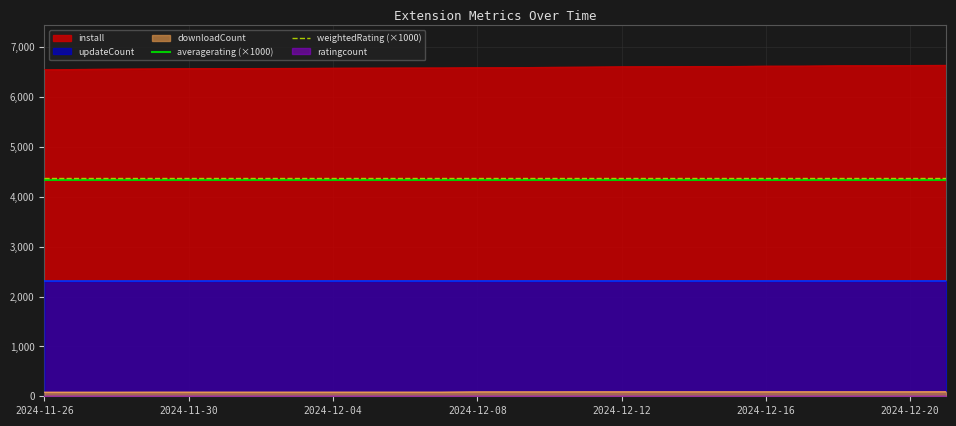

At how many categories does at least one series exceed 4375?

26